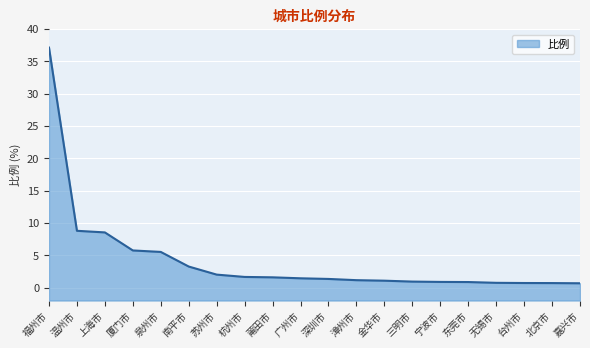

Count the number of data series in this chart.

1